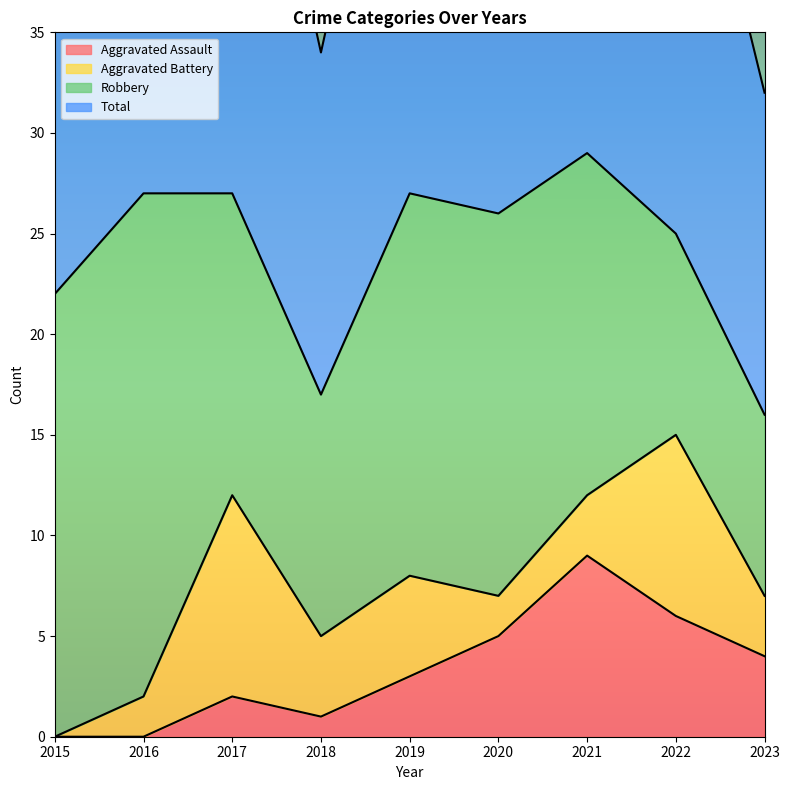

The Aggravated Assault series shows 9 at 2021. True or false?

True